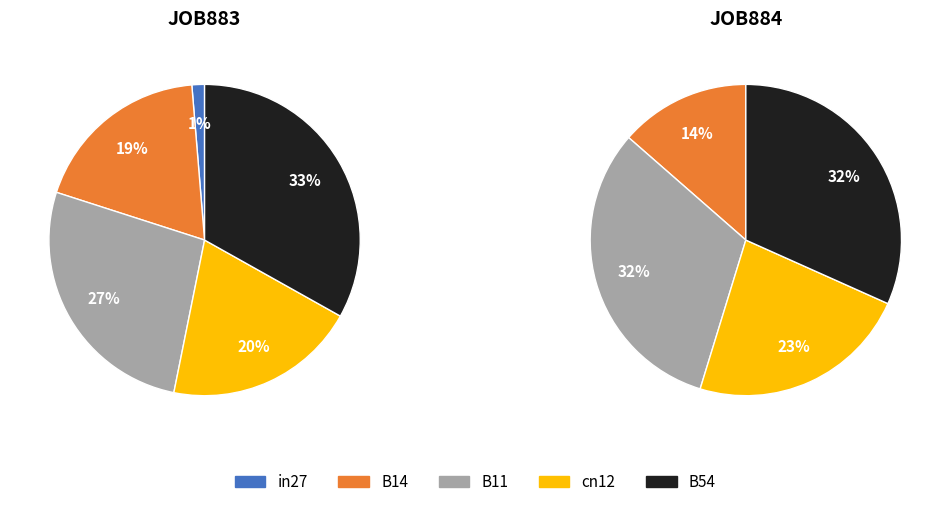

Count the number of slices in the pie.

5